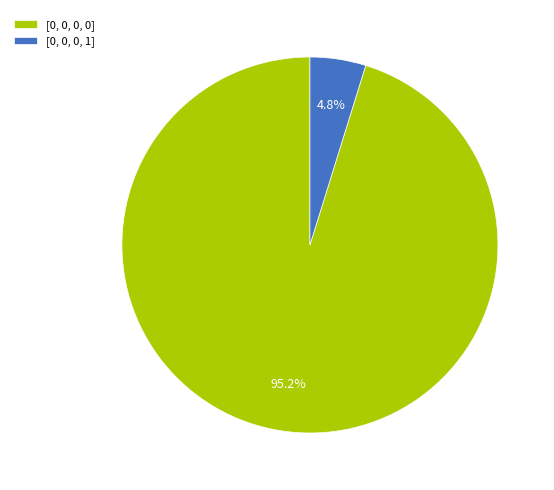

What is the largest slice in the pie chart?

[0, 0, 0, 0]